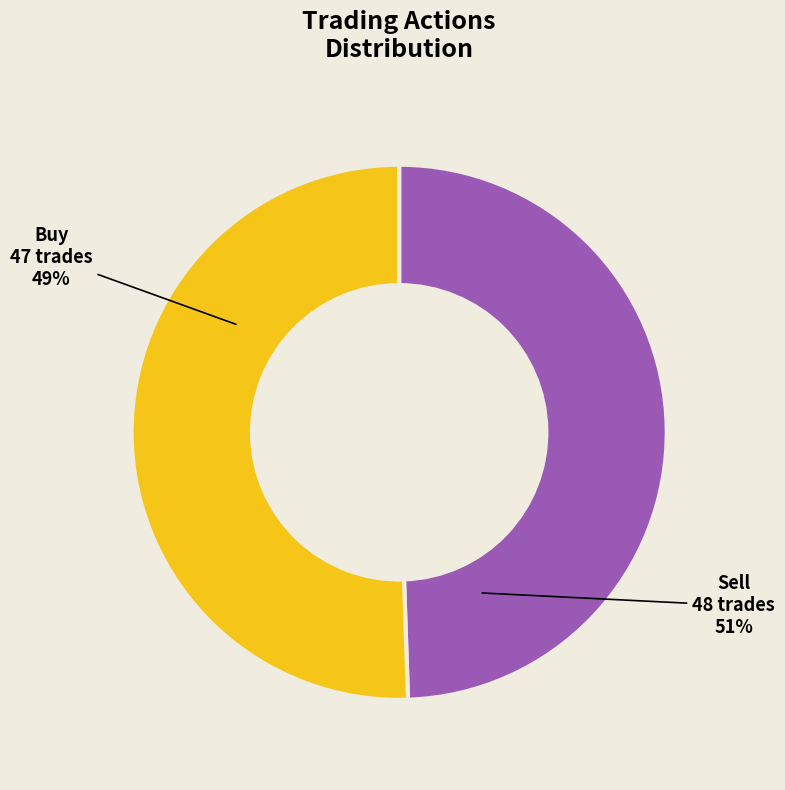

What percentage is the Sell slice, to the nearest percent?

51%